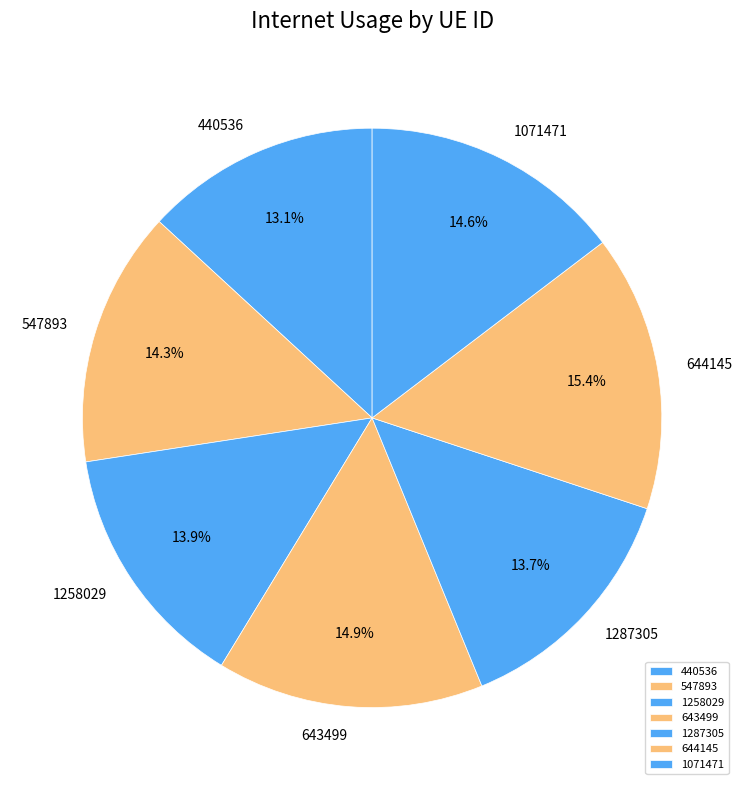

How much of the chart is everything except 440536?

86.9%